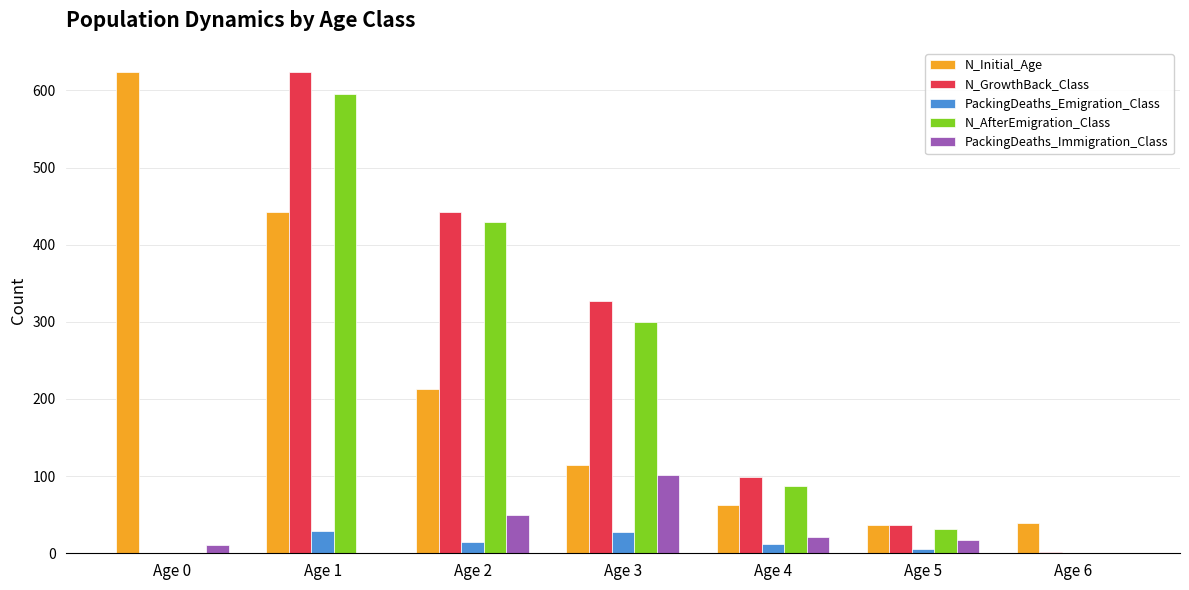

Count the number of categories in the chart.

7